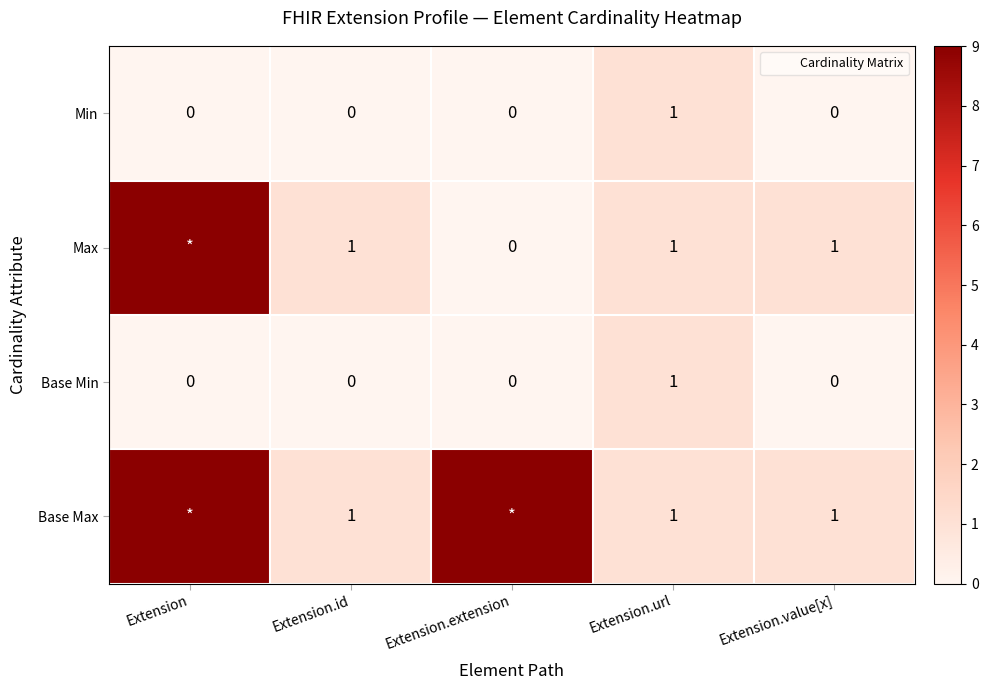

What is the highest value of the Max series?

9